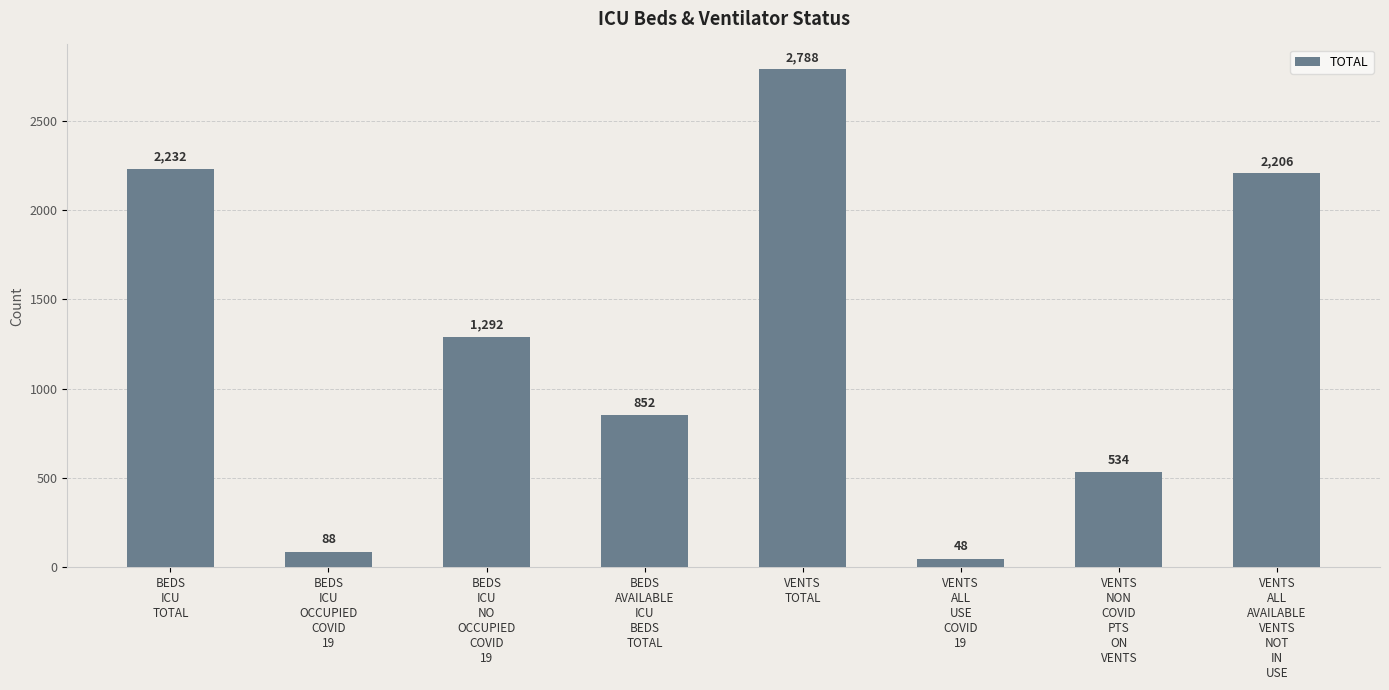

How many bars are there in total?

8